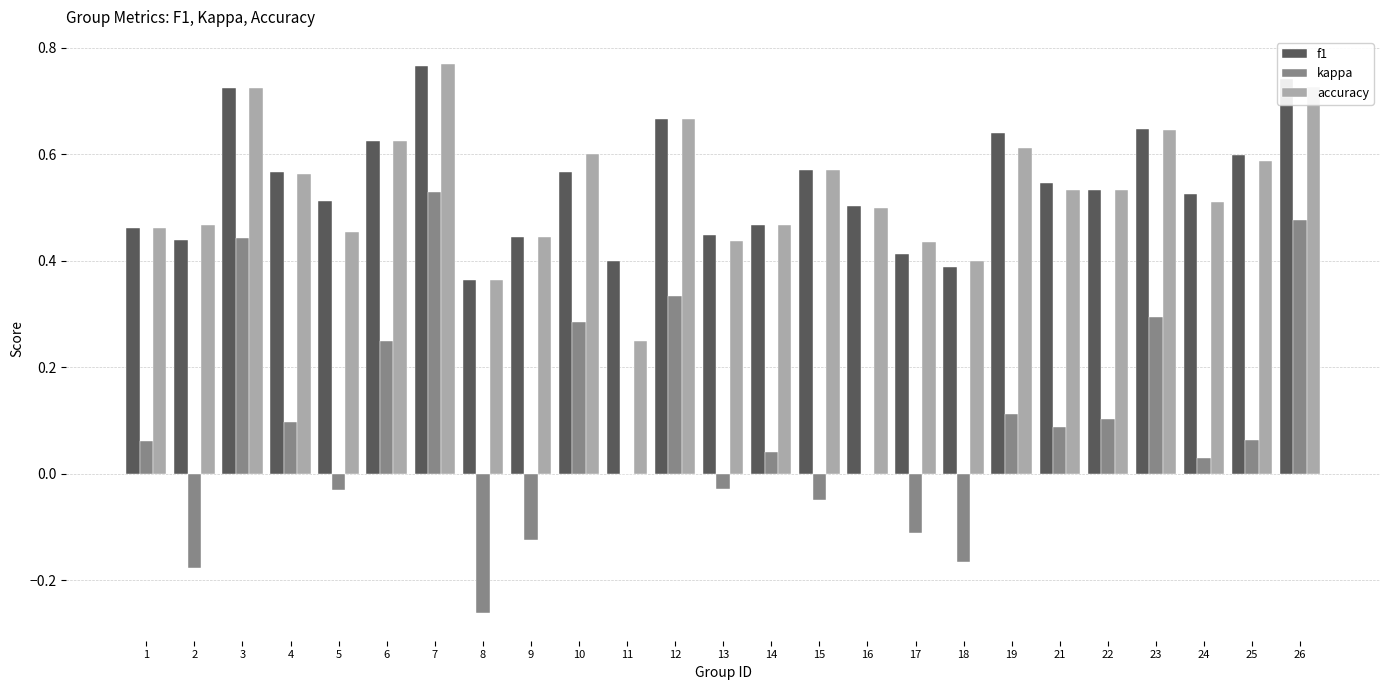

Is the value of accuracy at 2 greater than the value of kappa at 23?

Yes